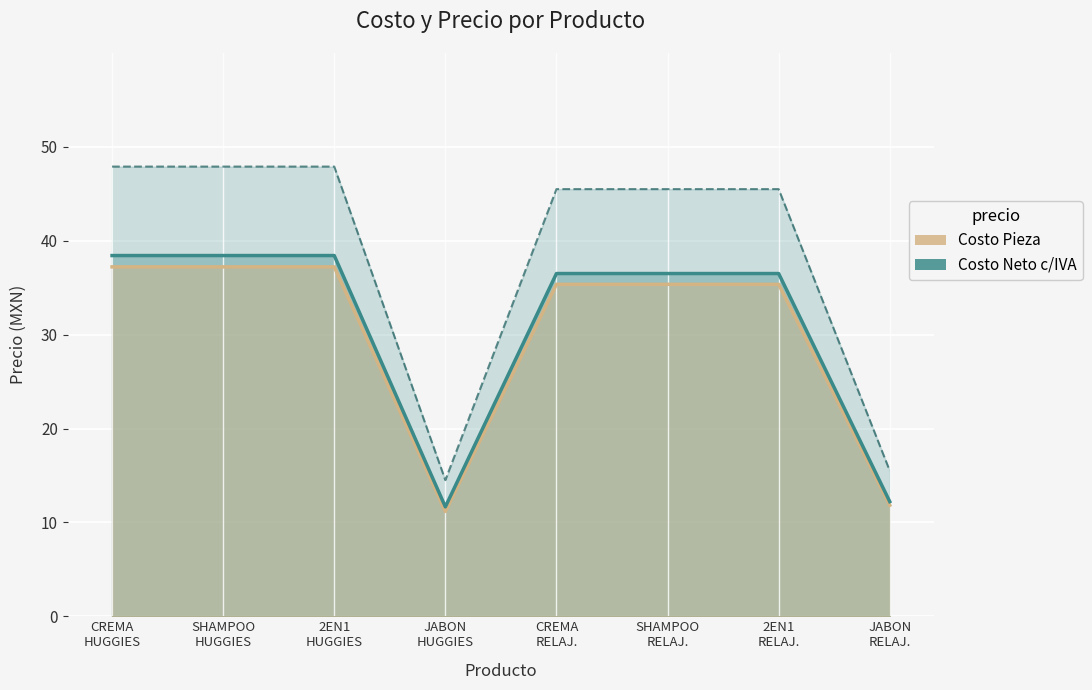

Which series has the largest range (max minus min)?

Precio Público